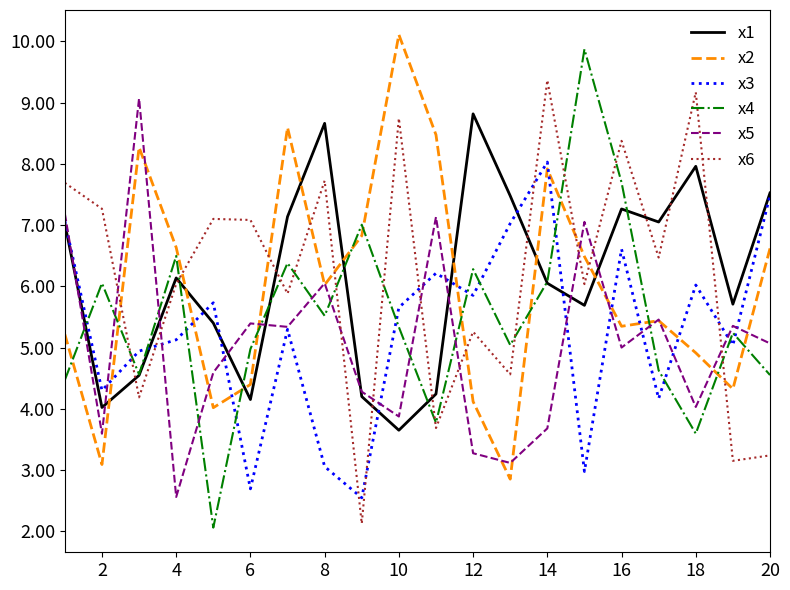

What is the sum of all x5 values?

101.1